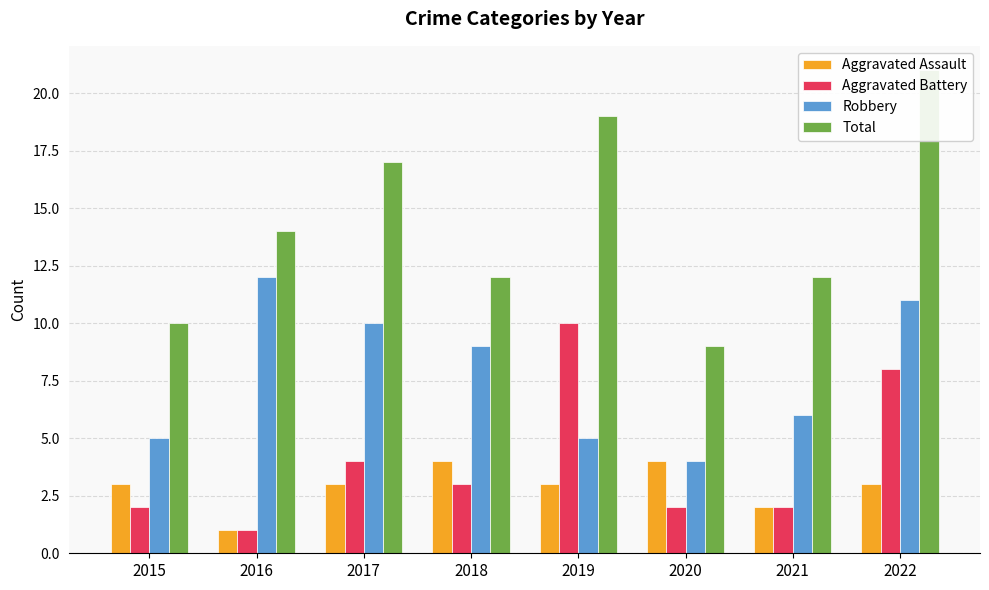

What is the difference between the maximum and minimum values in the Aggravated Battery series?

9